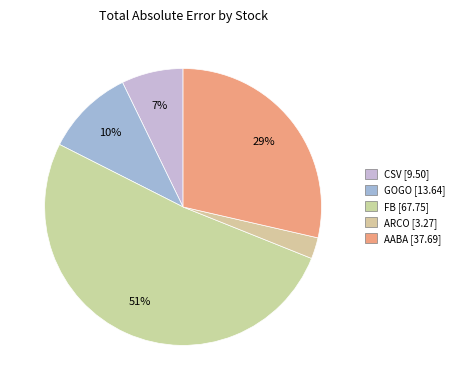

What portion of the pie excludes AABA?

71.4%